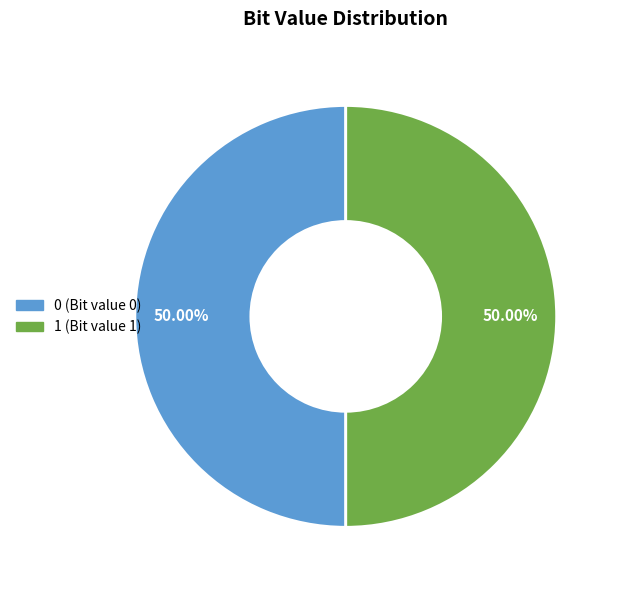

Combined, do 1 and 0 account for over 50%?

Yes